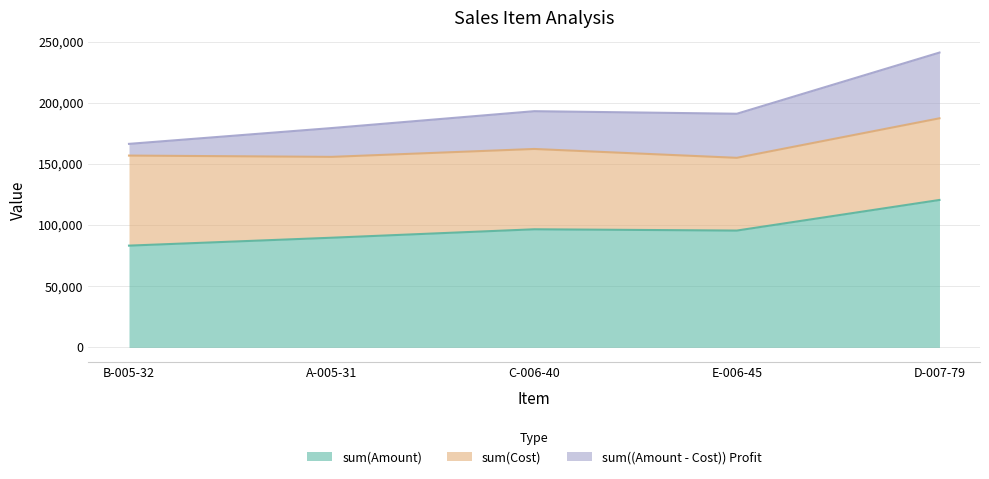

Reading left to right, list all the values displayed in this chart.

sum(Amount): B-005-32=83166.7	A-005-31=89625.2	C-006-40=96525.0	E-006-45=95481.6	D-007-79=120482.9
sum(Cost): B-005-32=73593.0	A-005-31=66079.0	C-006-40=65637.0	E-006-45=59449.0	D-007-79=66742.0
sum((Amount - Cost)) Profit: B-005-32=9573.7	A-005-31=23546.3	C-006-40=30888.0	E-006-45=36032.6	D-007-79=53740.9